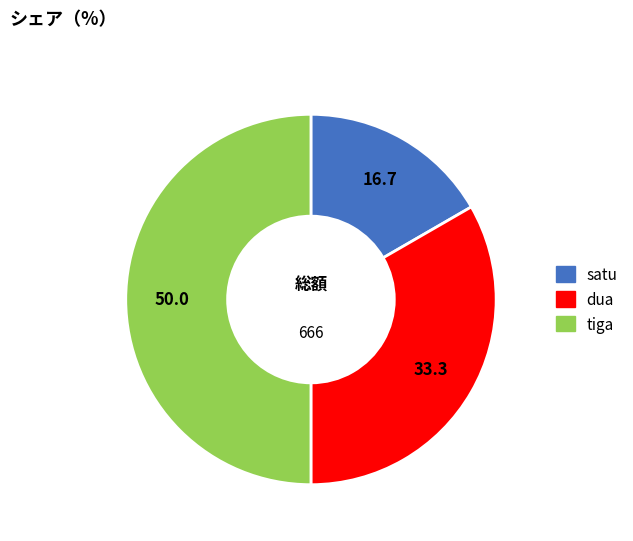

Which category has the biggest portion of the pie?

tiga